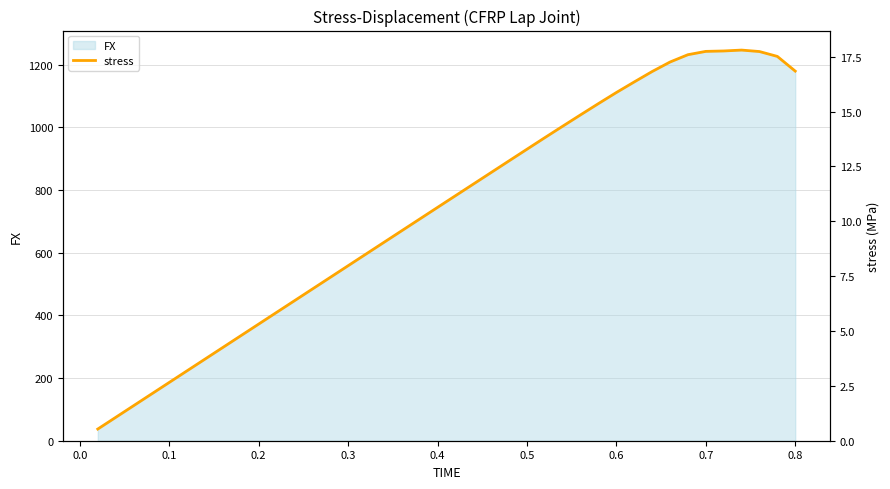

What is the value of the 29th point from the left?

15.4